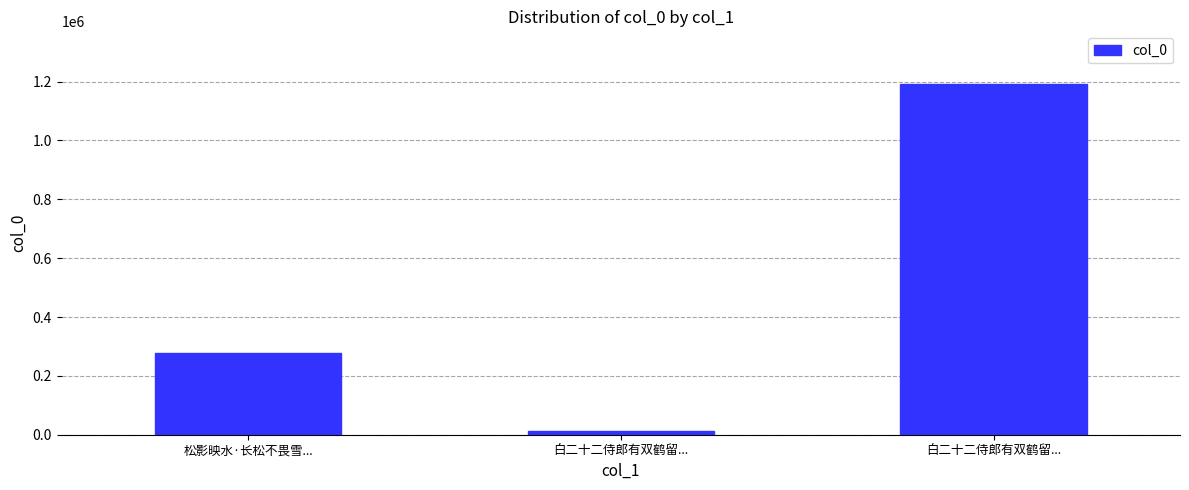

Does the chart contain any negative values?

No